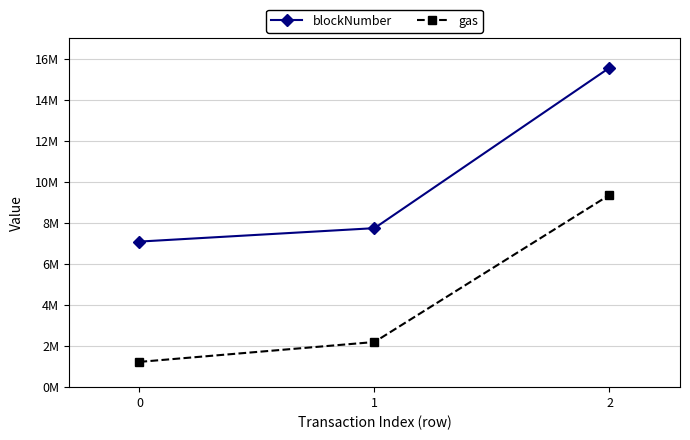

What is the difference between the gas values at 0 and 1?

969072